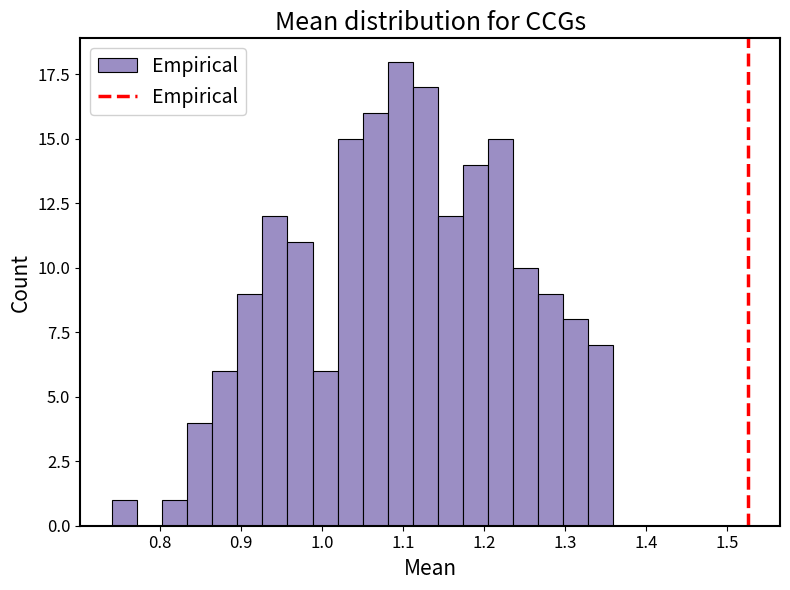

Around what value on the x-axis is the tallest bar? Give the approximate position of its centre, as read against the axis.

1.10